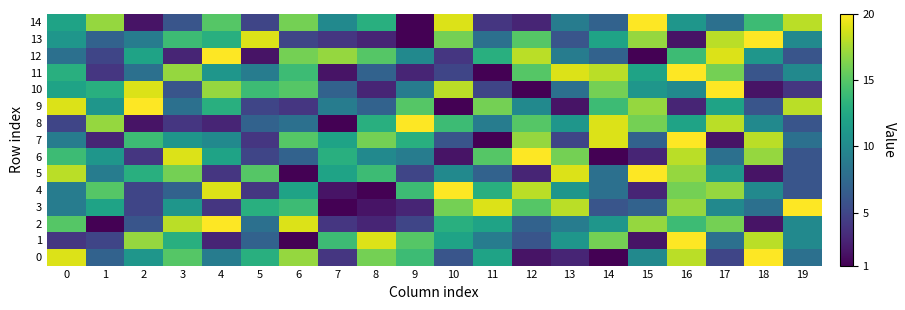

Which series changed the most between 2 and 14?

8